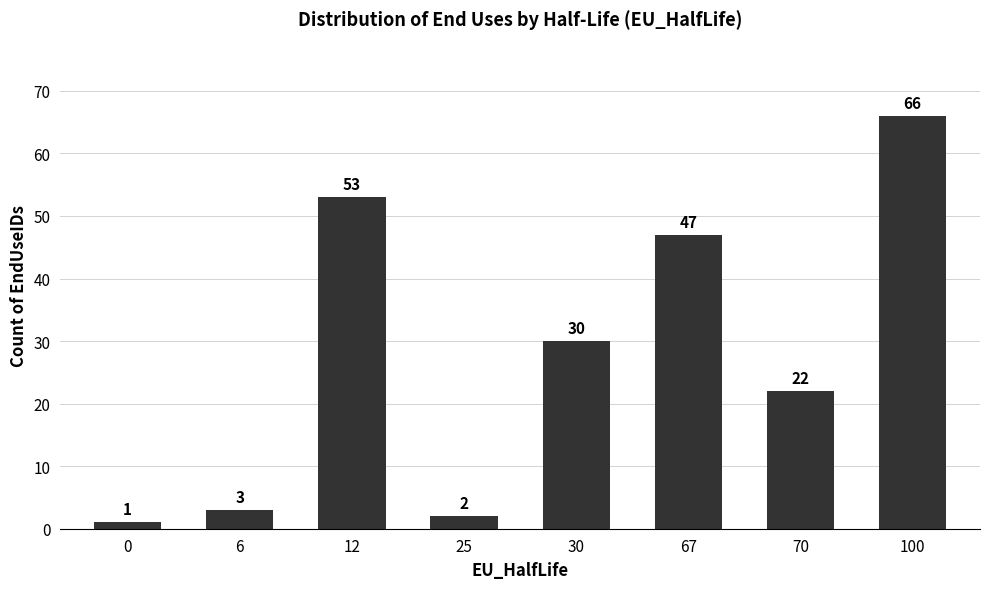

True or false: the data shows 16 at 100.

False